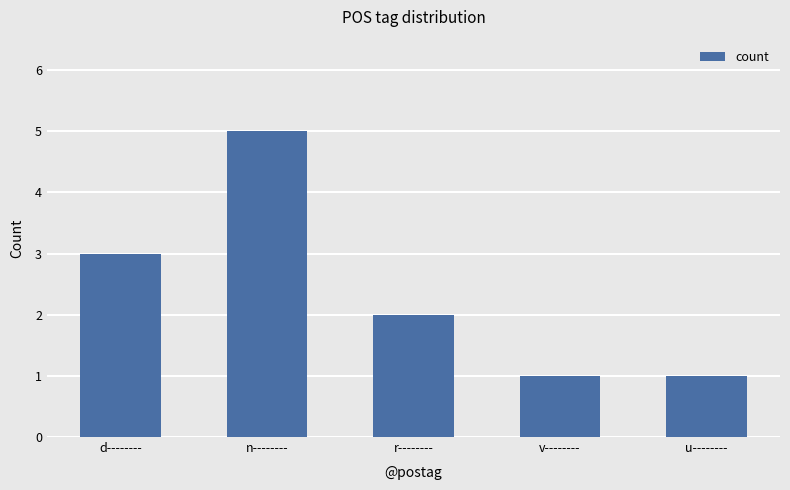

How many values are between 1 and 3?

4